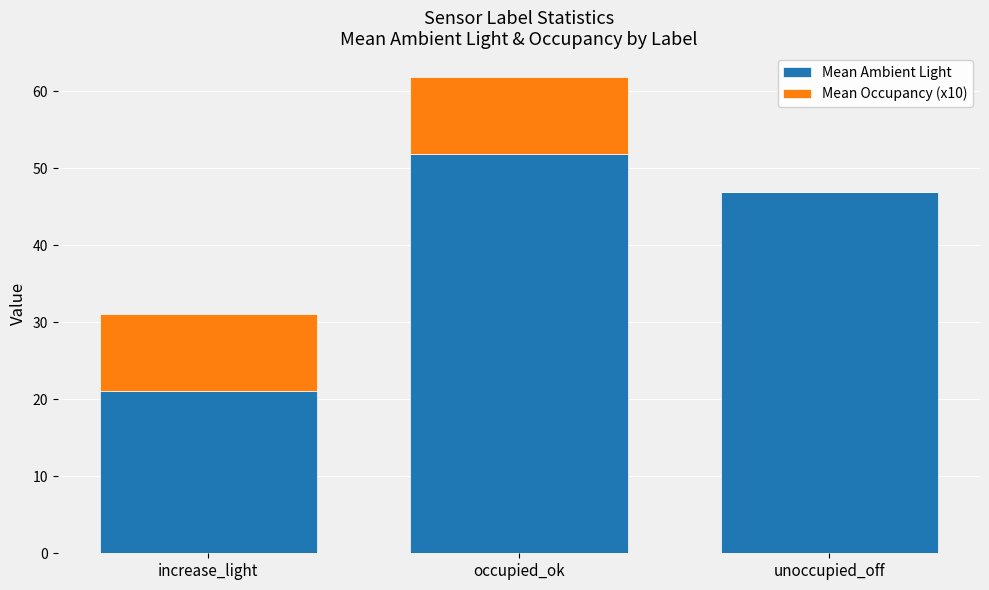

At which category is the sum across all series the highest?

occupied_ok